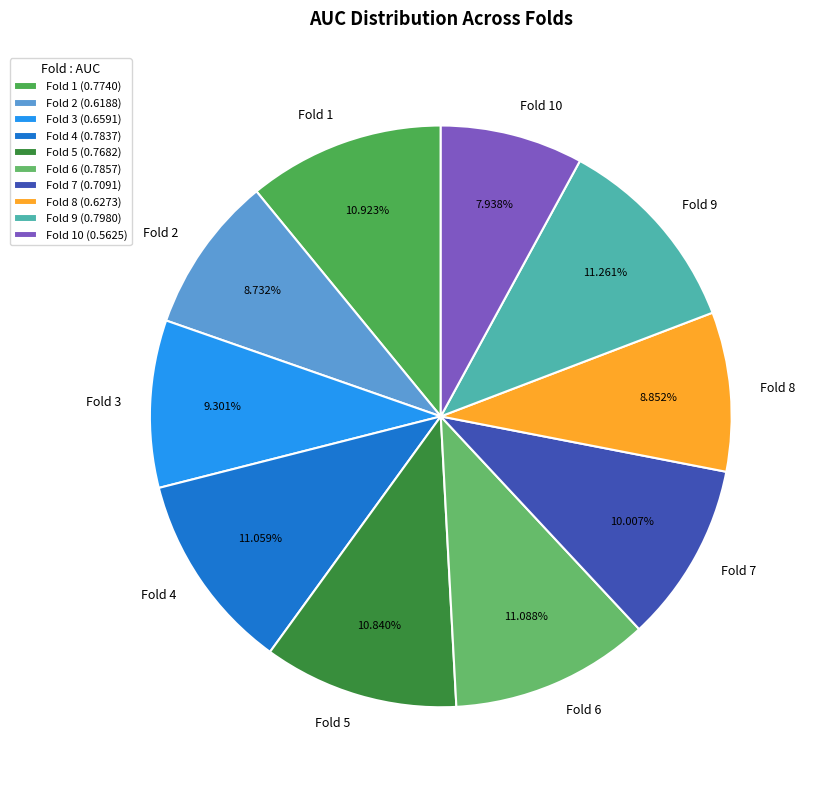

Which category has the smallest portion of the pie?

Fold 10